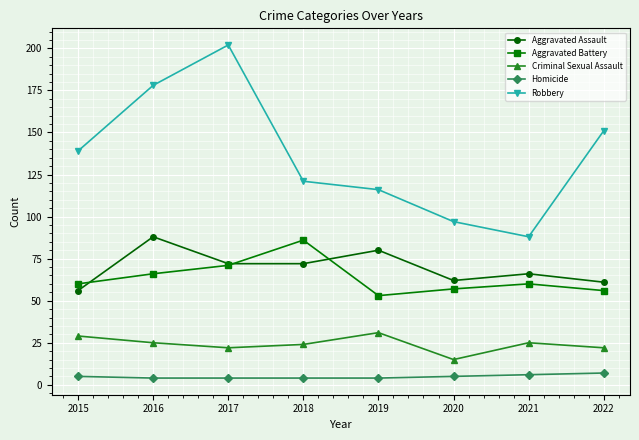

True or false: Robbery and Aggravated Assault cross at least once.

False